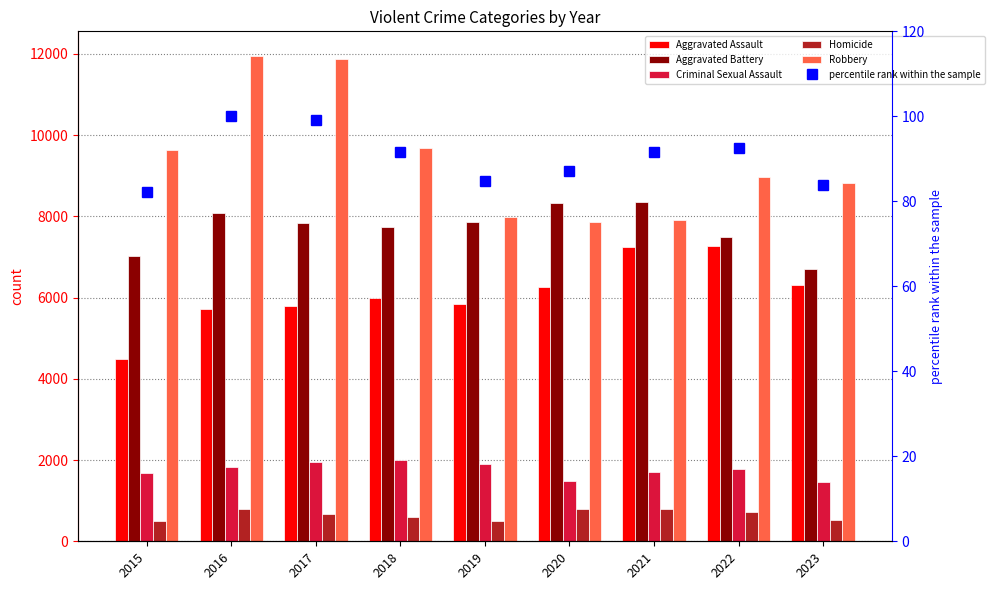

Which series has the widest spread of values?

Robbery